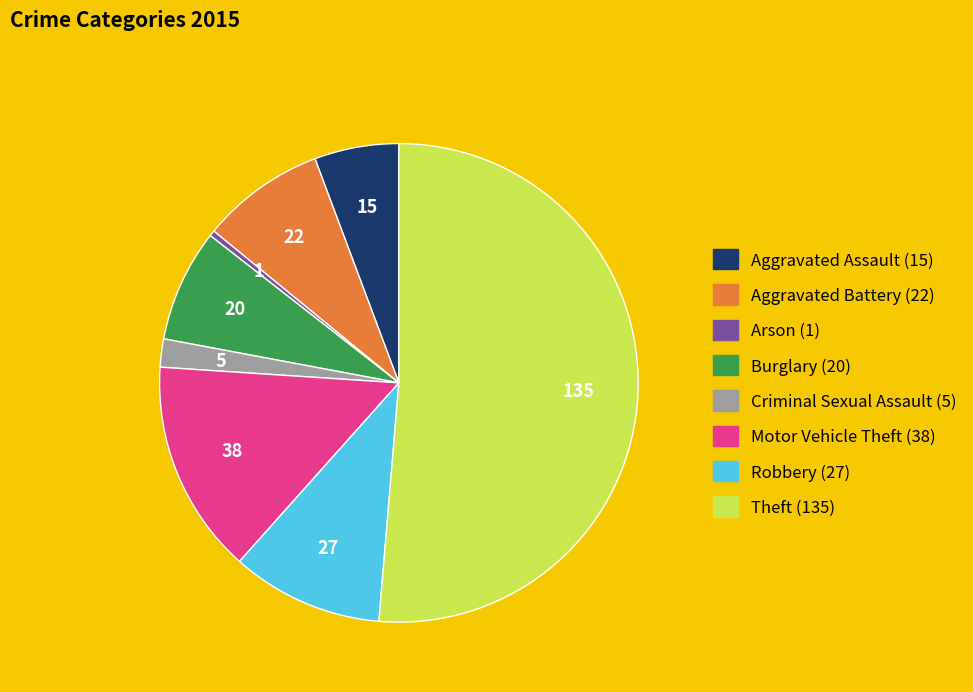

Do Criminal Sexual Assault and Arson together represent more than half of the pie?

No